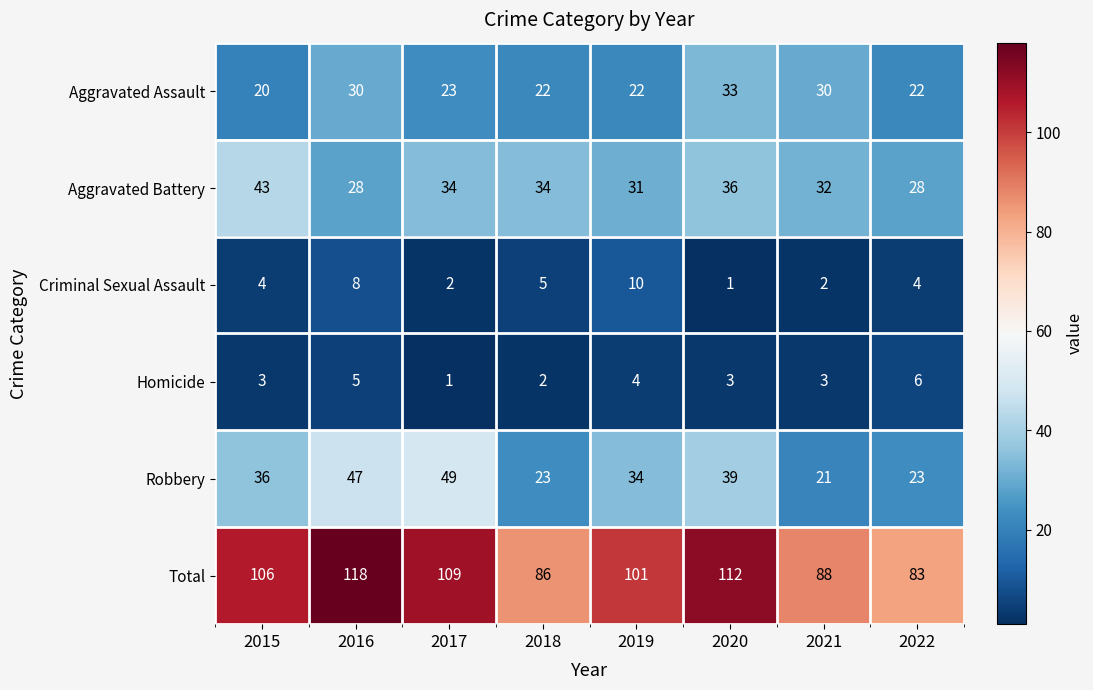

Count the number of categories in the chart.

8